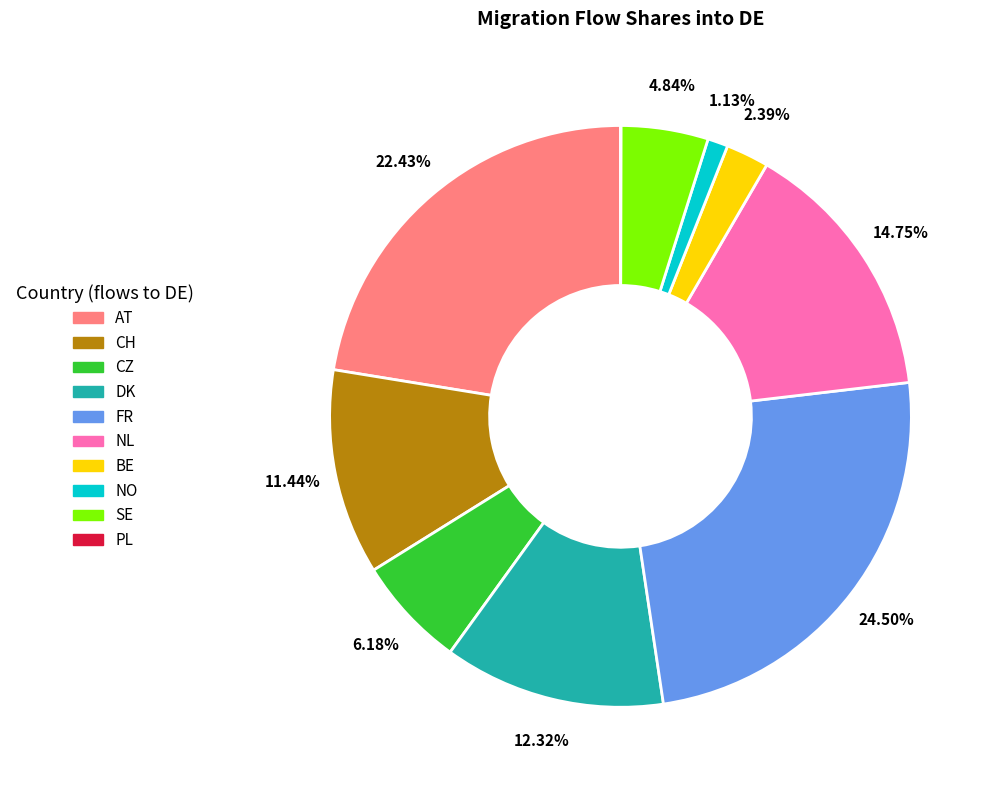

How much of the chart is everything except FR?

75.5%